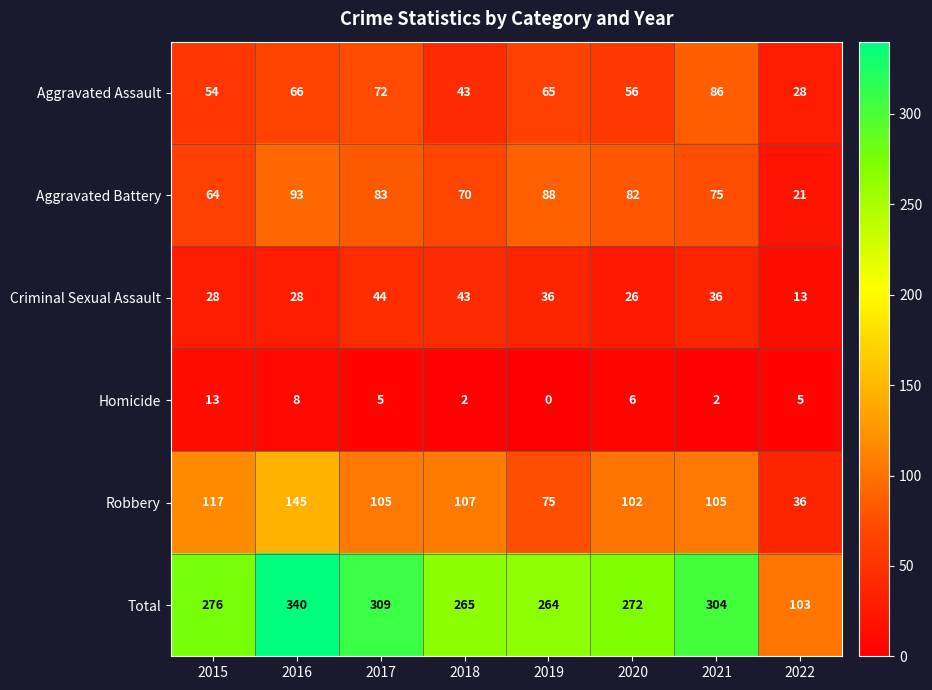

Which series has the largest total across all categories?

Total